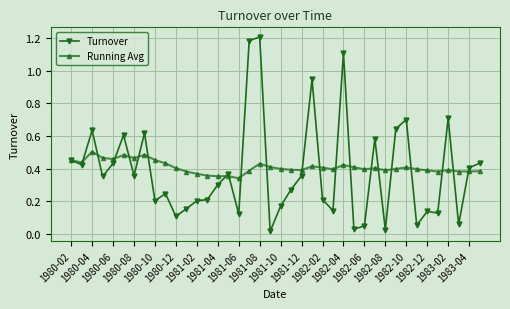

Rank the series by their maximum value, from lowest to highest.

Running Avg, Turnover